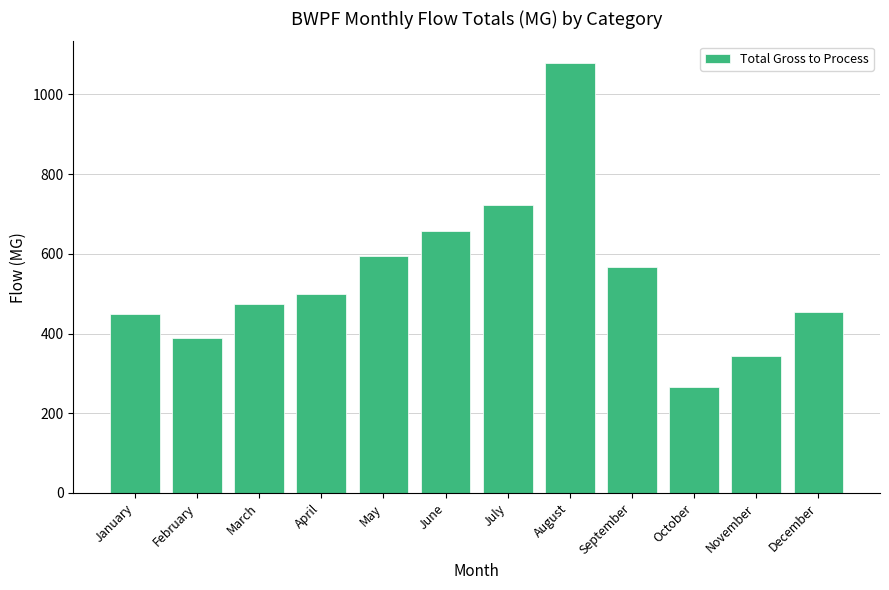

Which category has the highest value across all series?

August